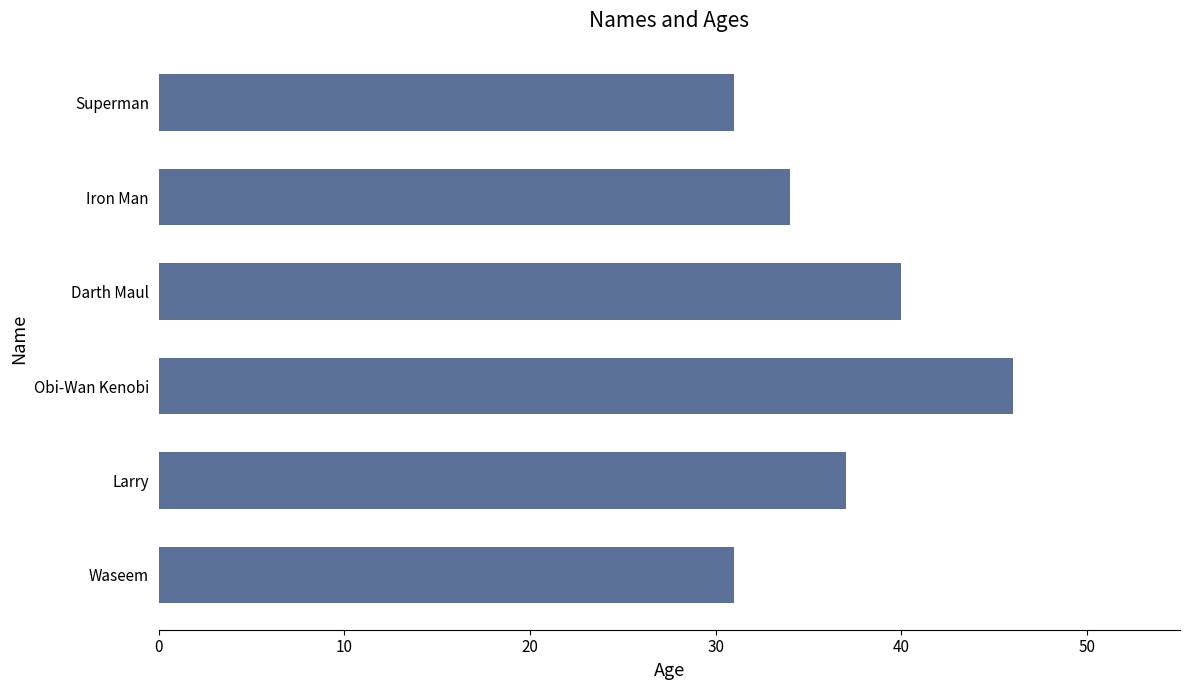

What is the difference between the maximum and second lowest values?

15